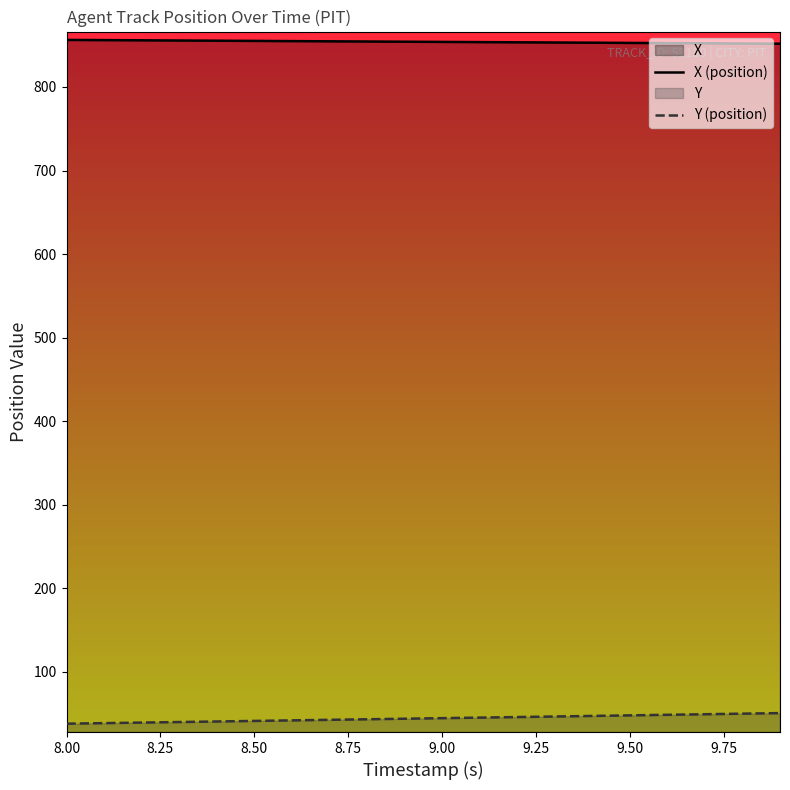

Which series has the largest total across all categories?

X (position)